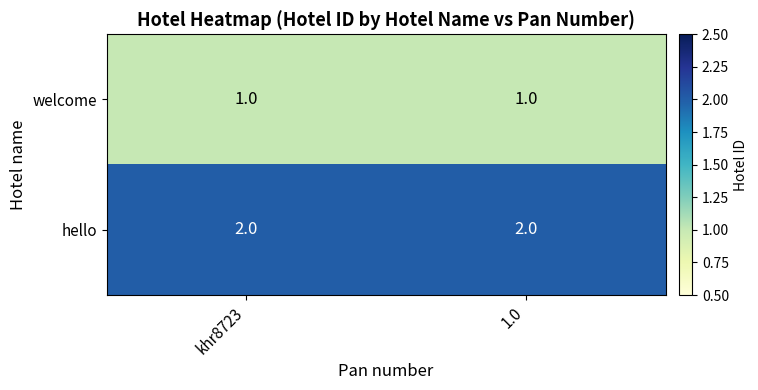

List the series in order of their peak value, lowest first.

welcome, hello